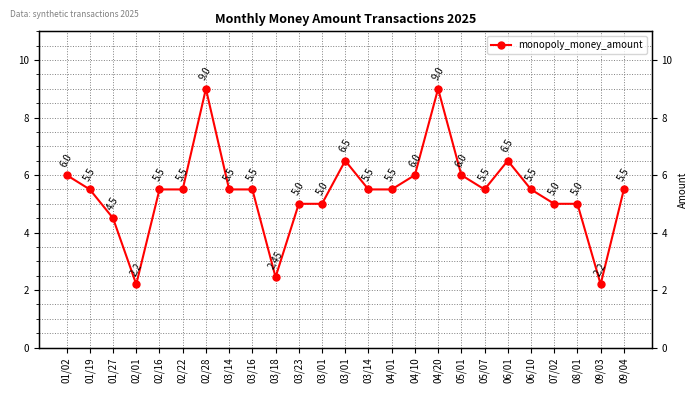

Where is the data nearest to the value 5?

03/23